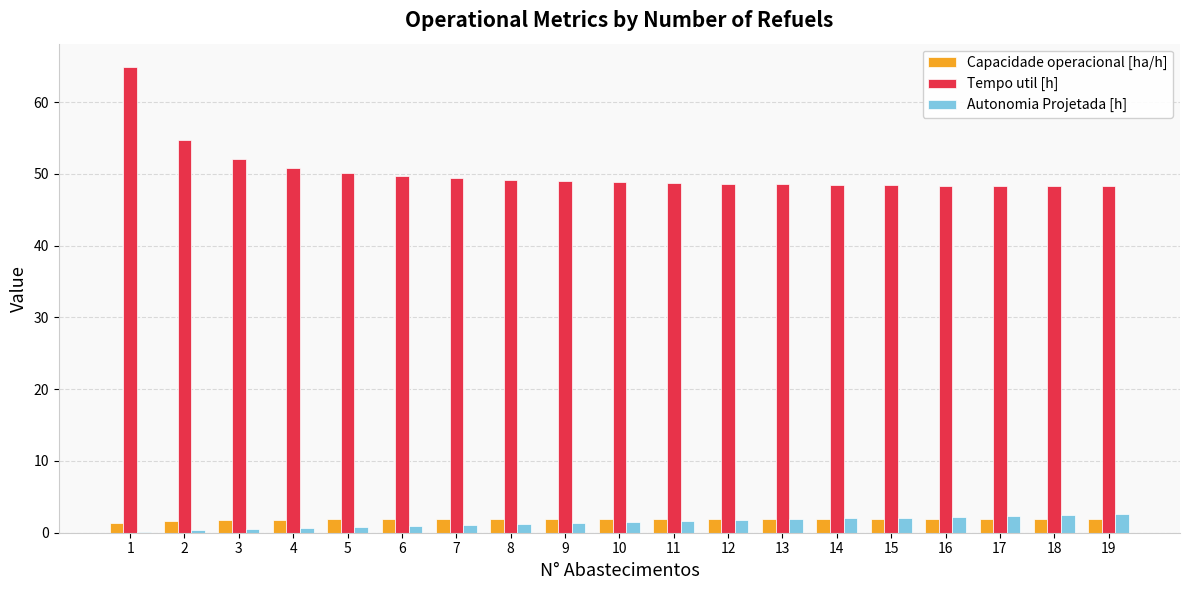

How many categories are shown in the chart?

19